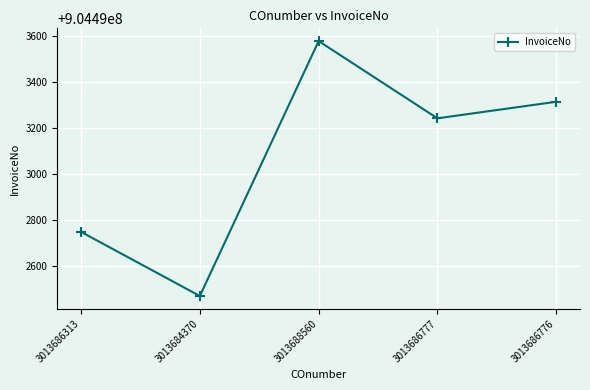

Where is the first local minimum?

3013684370